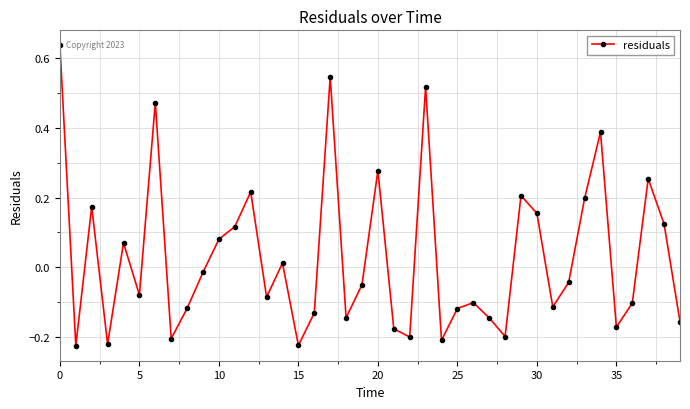

What is the difference between the maximum and second lowest values?

0.9